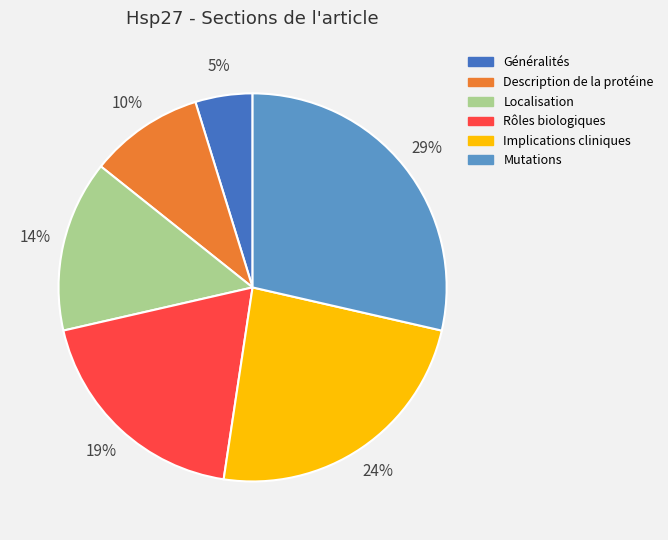

The Description de la protéine slice represents 1% of the pie. True or false?

False